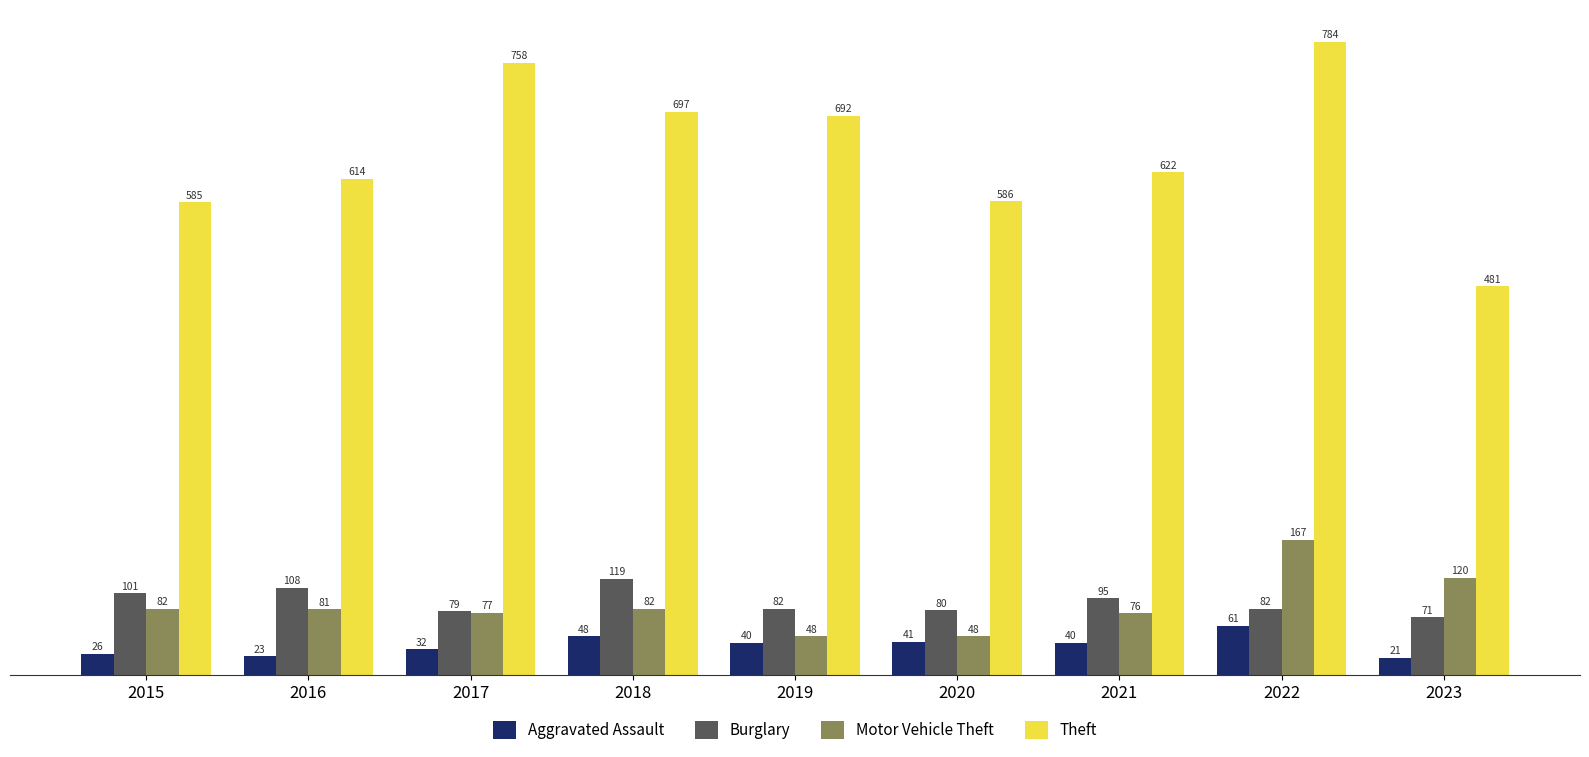

What is the difference between the Theft values at 2020 and 2016?

28